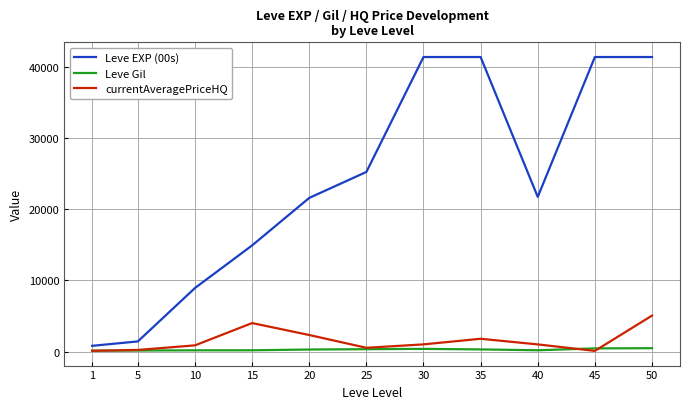

Does the chart have visible grid lines?

Yes